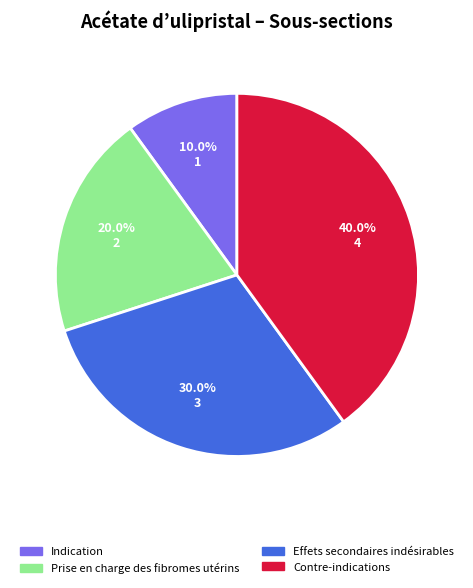

What is the smallest slice in the pie chart?

Indication